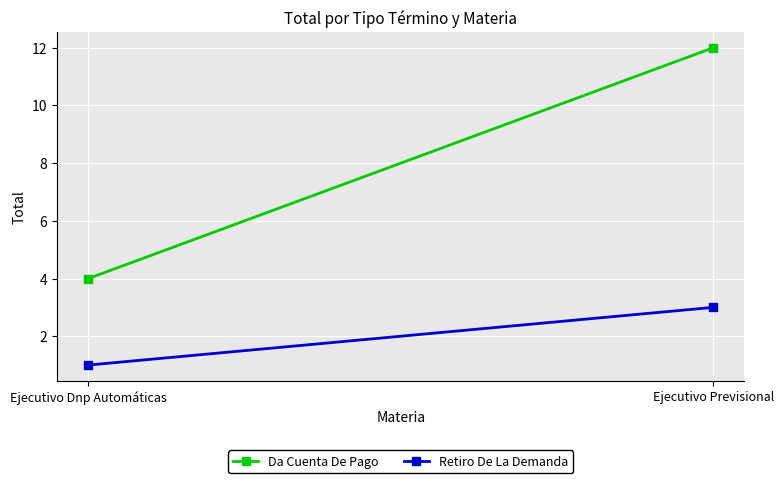

Reading left to right, extract all data points from this chart.

Da Cuenta De Pago: Ejecutivo Dnp Automáticas=4	Ejecutivo Previsional=12
Retiro De La Demanda: Ejecutivo Dnp Automáticas=1	Ejecutivo Previsional=3